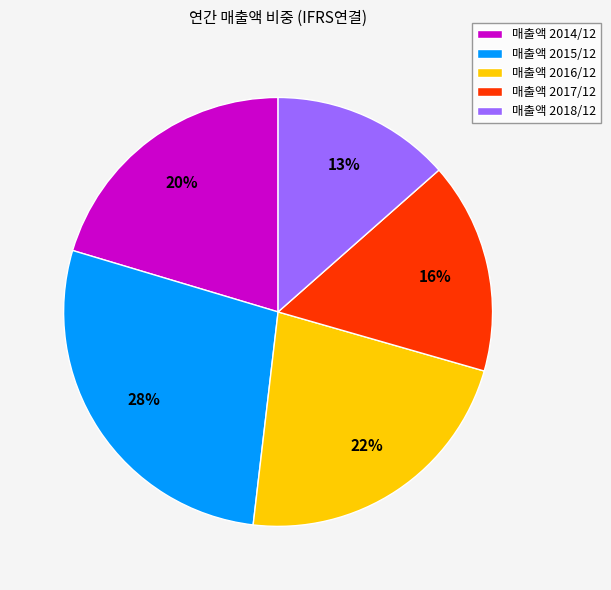

To the nearest percent, what portion does 매출액 2017/12 represent?

16%